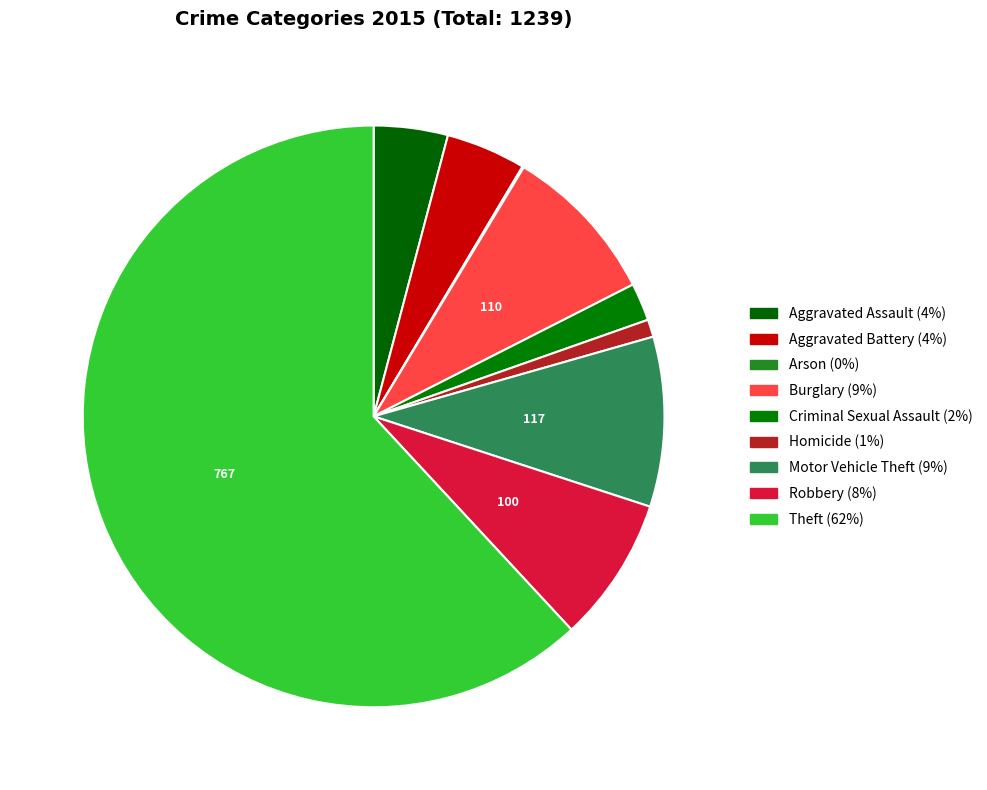

What is the change in value from Arson to Homicide?

+11